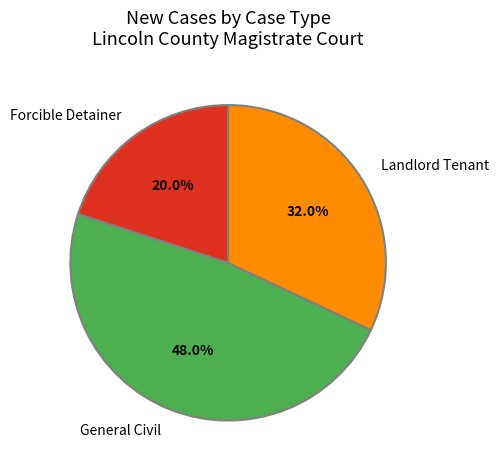

To the nearest percent, what portion does General Civil represent?

48%